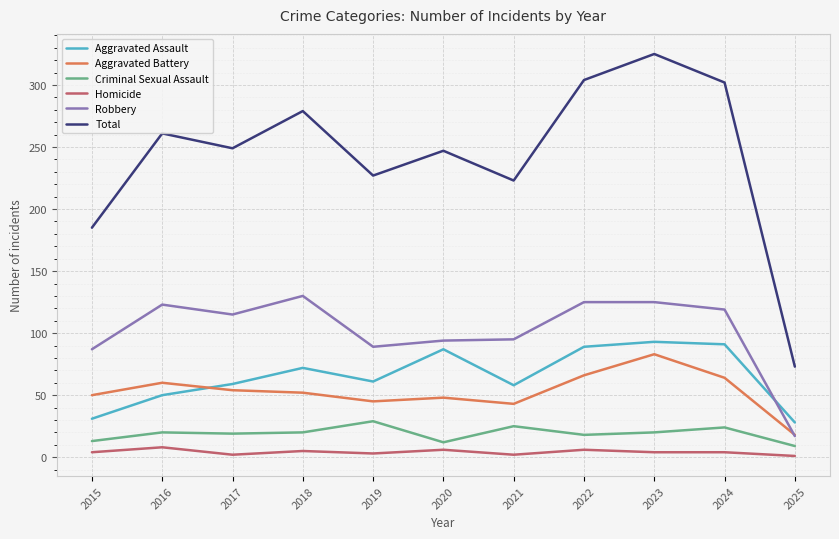

In Total, how many points are higher than both neighbors (excluding endpoints)?

4